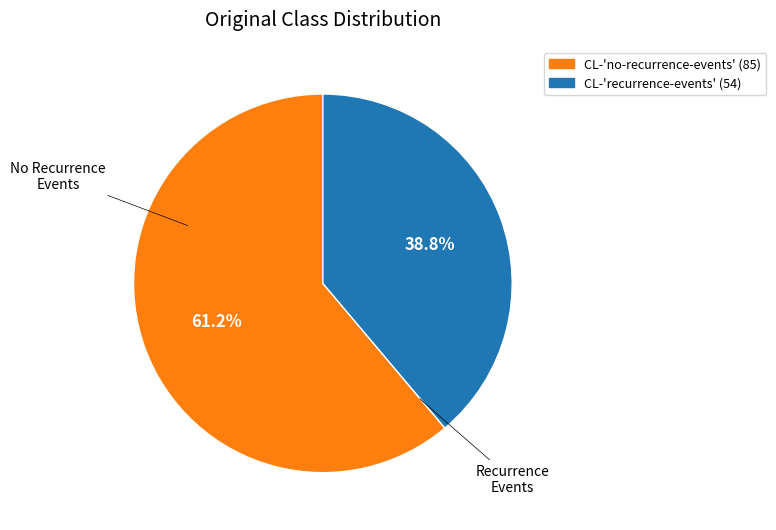

How many segments does this pie chart have?

2